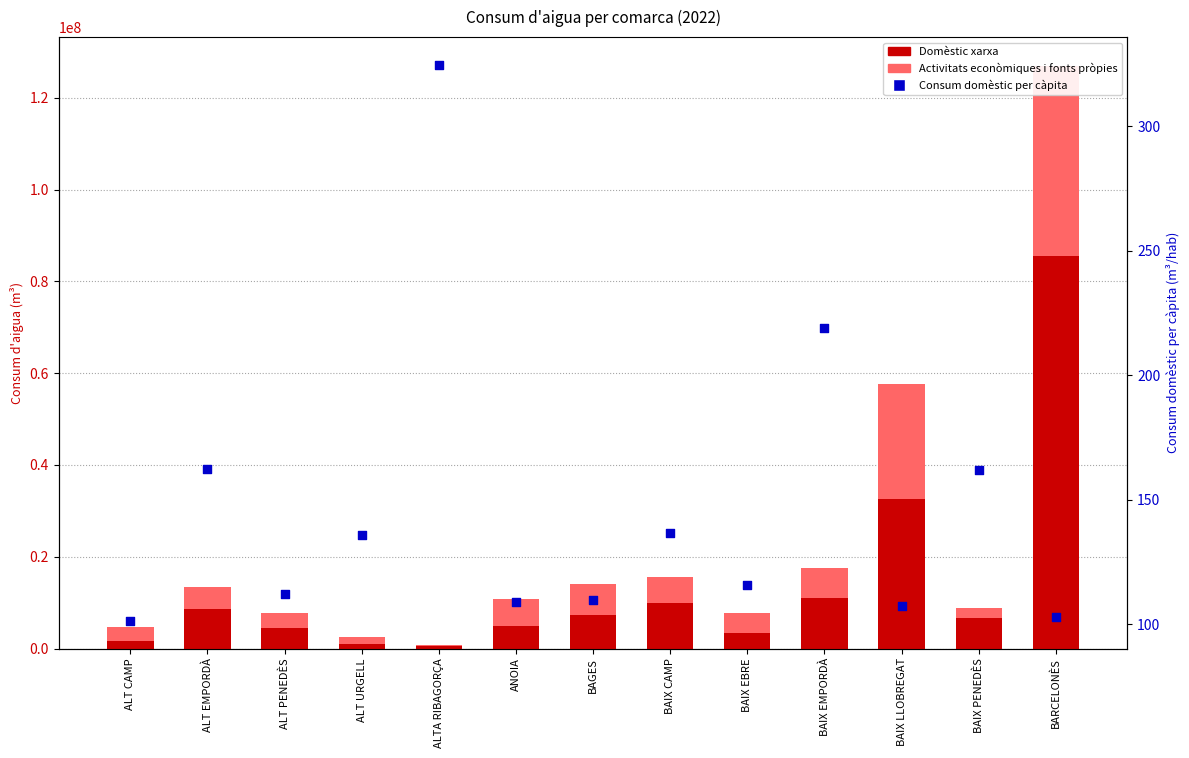

Which series has the largest Y range (max minus min)?

Domèstic xarxa